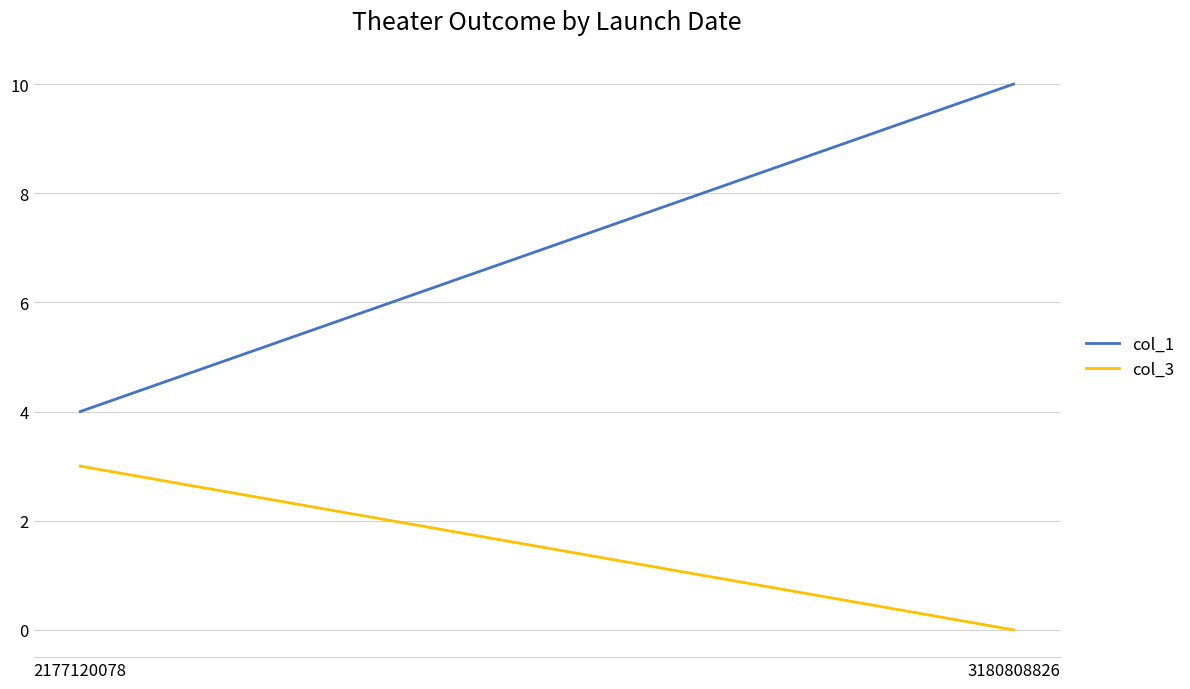

Count the col_3 values in the range 0 to 3.

2